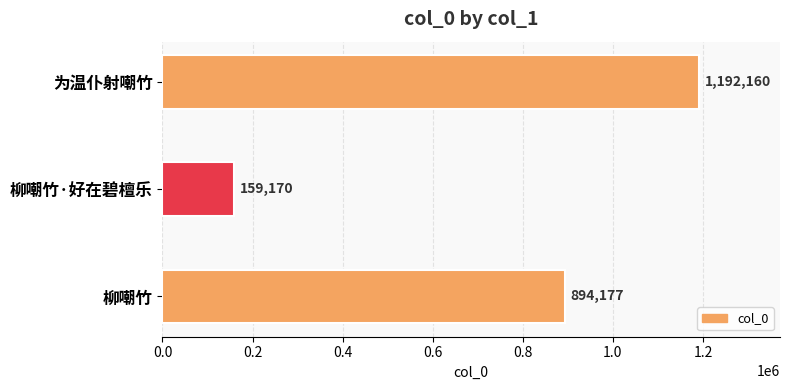

What is the difference between the maximum and minimum values?

1032990